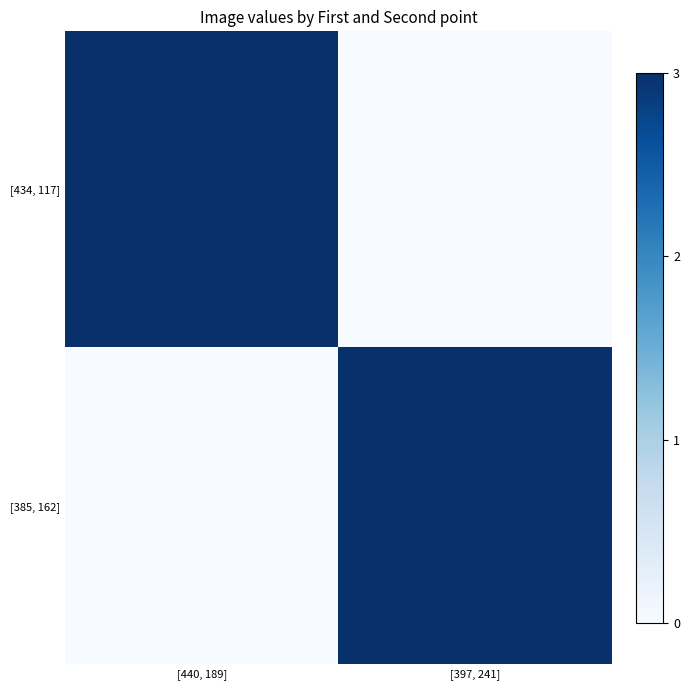

List the series in order of their peak value, lowest first.

[434, 117], [385, 162]